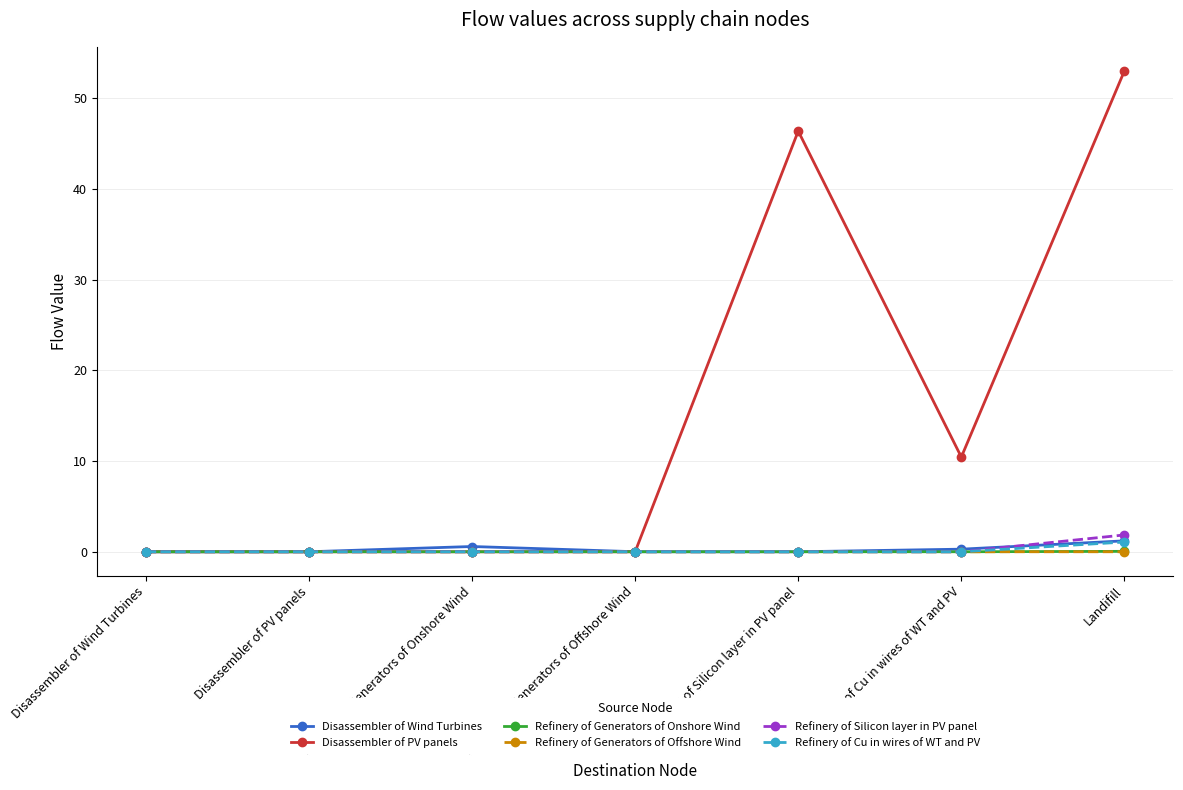

True or false: Disassembler of Wind Turbines has more than 0 interior local peaks.

True